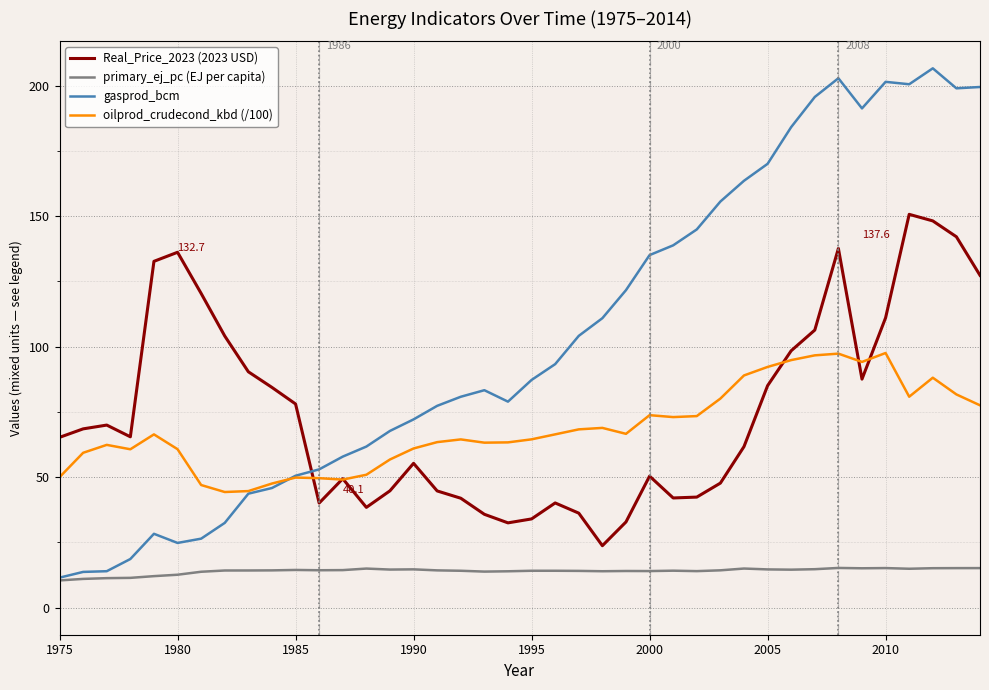

True or false: primary_ej_pc (EJ per capita) and oilprod_crudecond_kbd (/100) intersect in this chart.

False